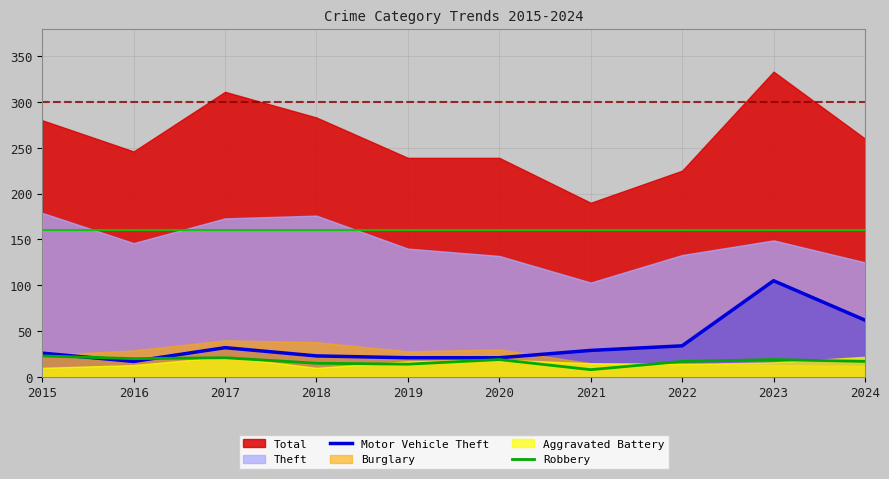

The value of Motor Vehicle Theft at 2020 is 21. True or false?

True